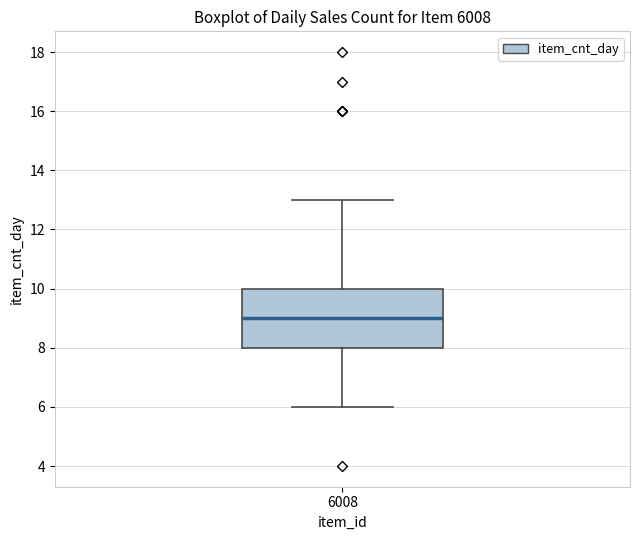

Where is the lower edge of the box at x = 6008 on the y-axis? The values are not printed on the chart, so give them approximately, as read against the axis.

8